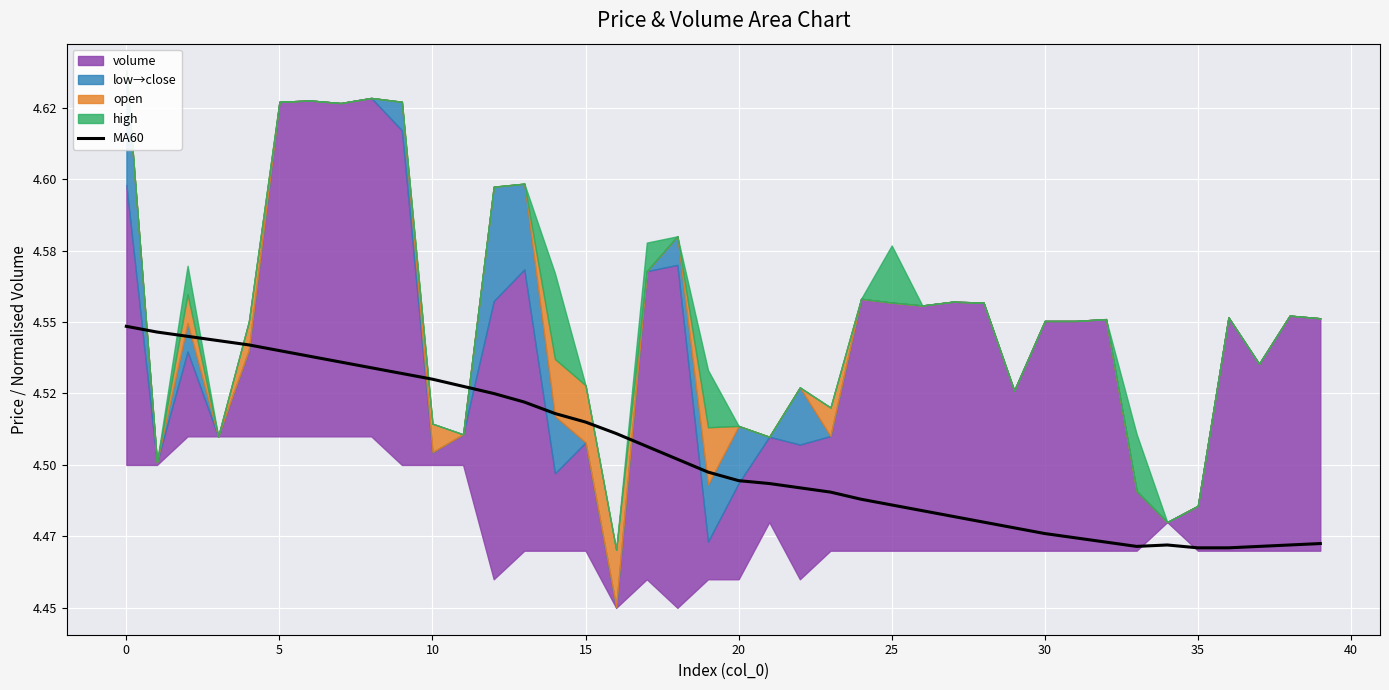

What is the difference between the second highest and minimum values?

0.1